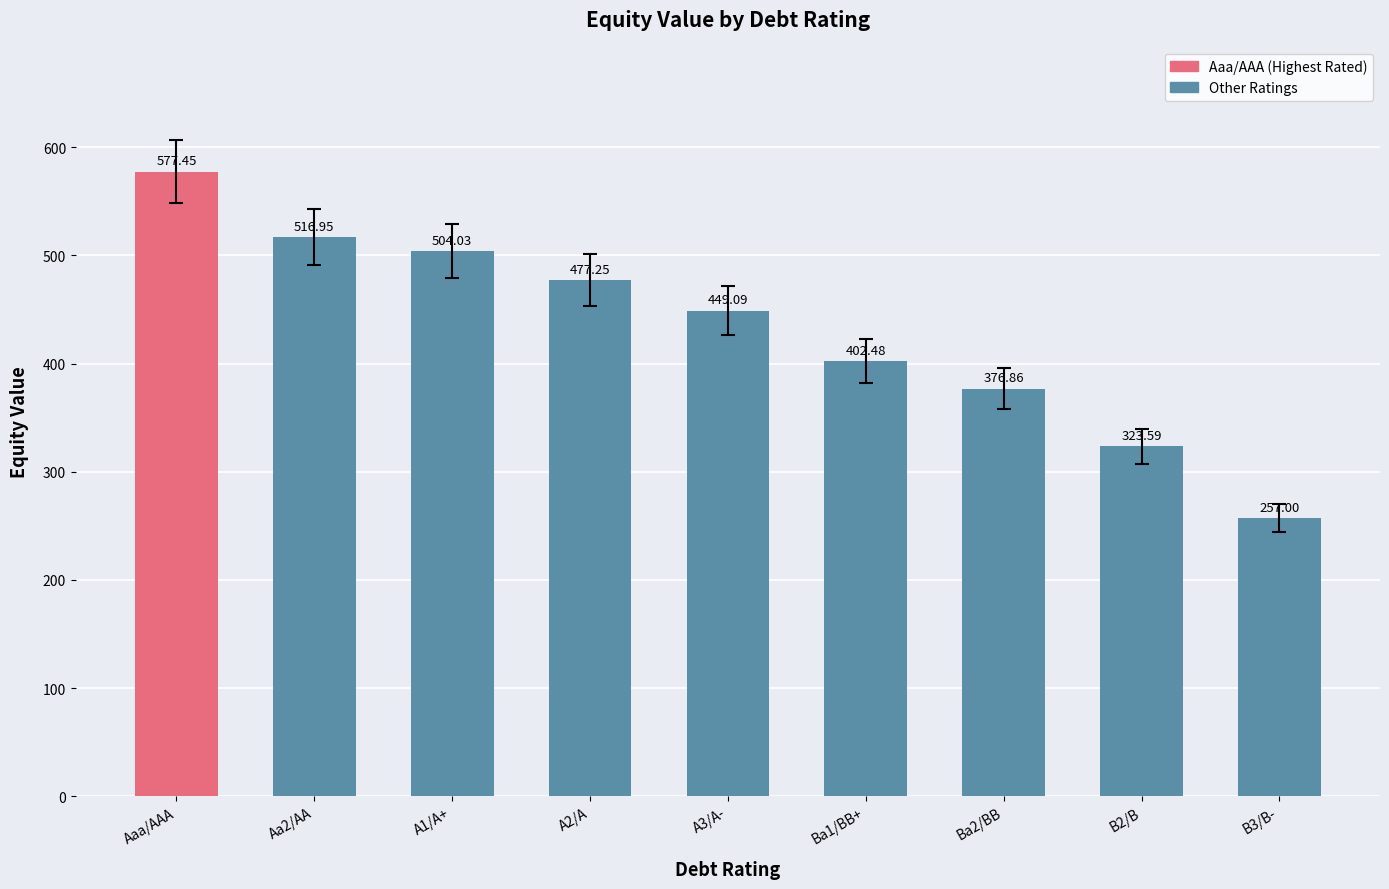

Count the number of values greater than 449.

5